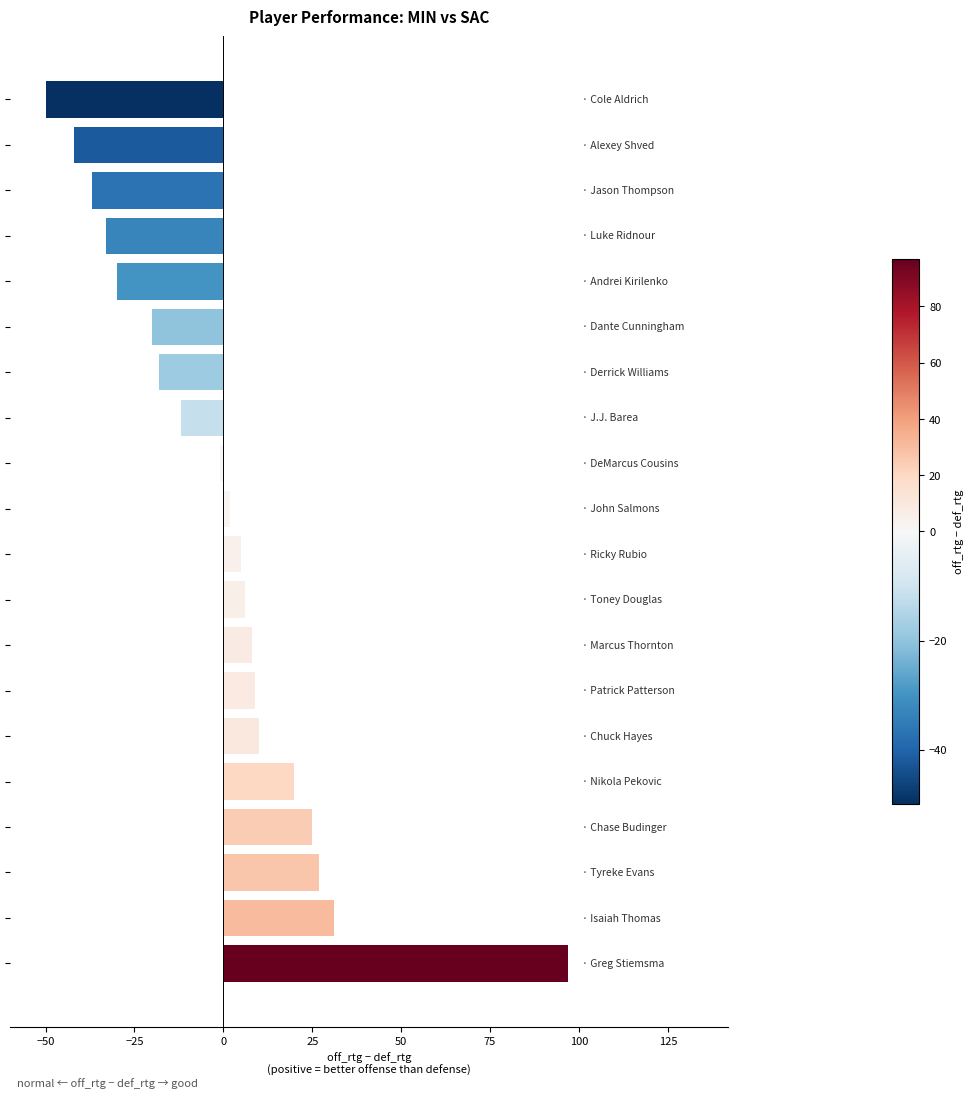

What is the maximum value shown in the chart?

97